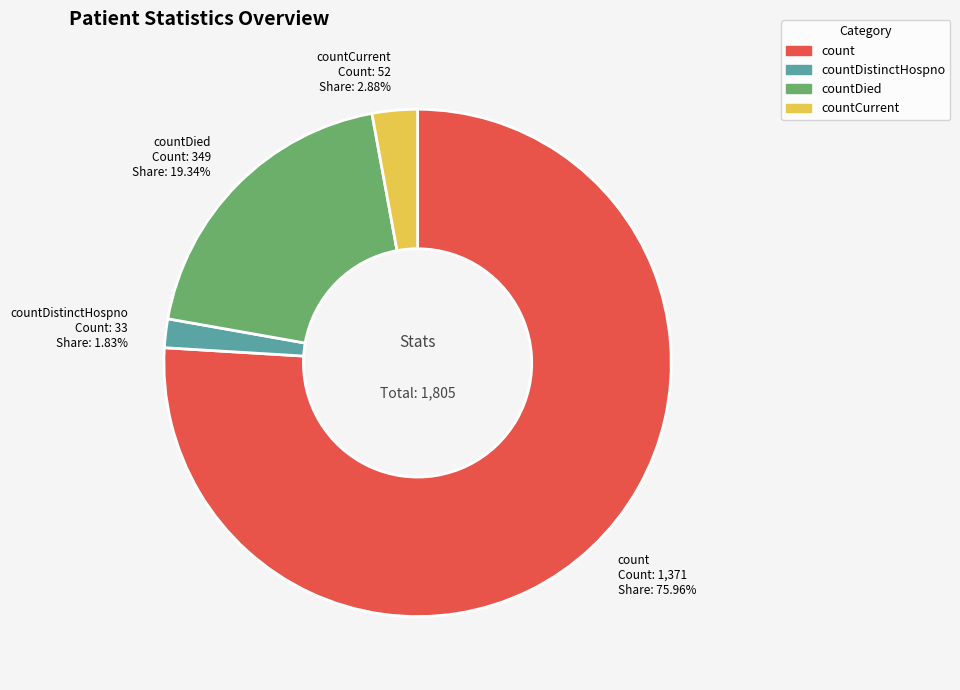

To the nearest percent, what is the average slice percentage?

25%